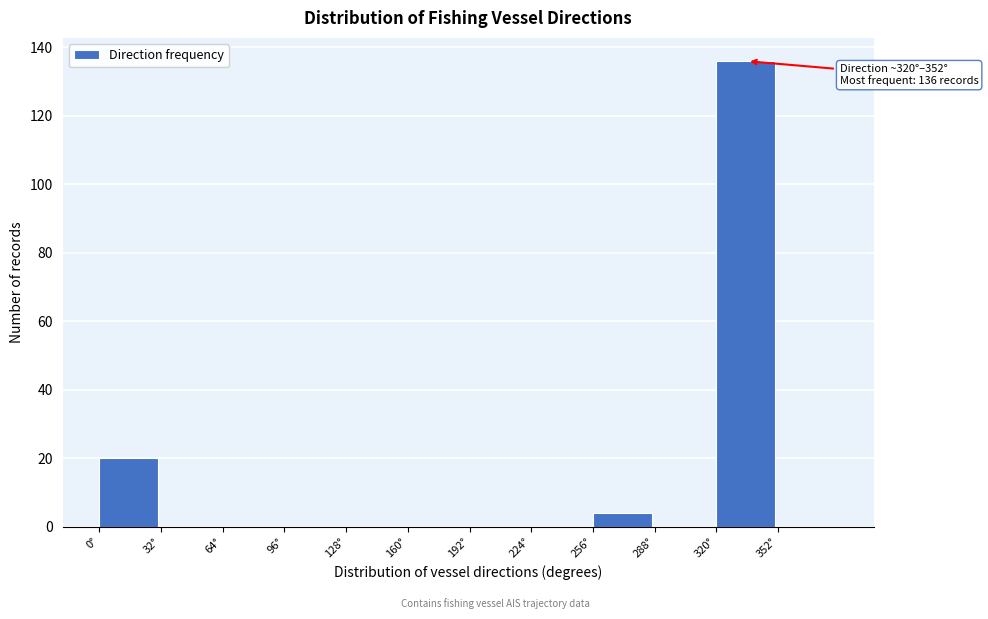

Over which range of the x-axis is the bar tallest?

320 to 352